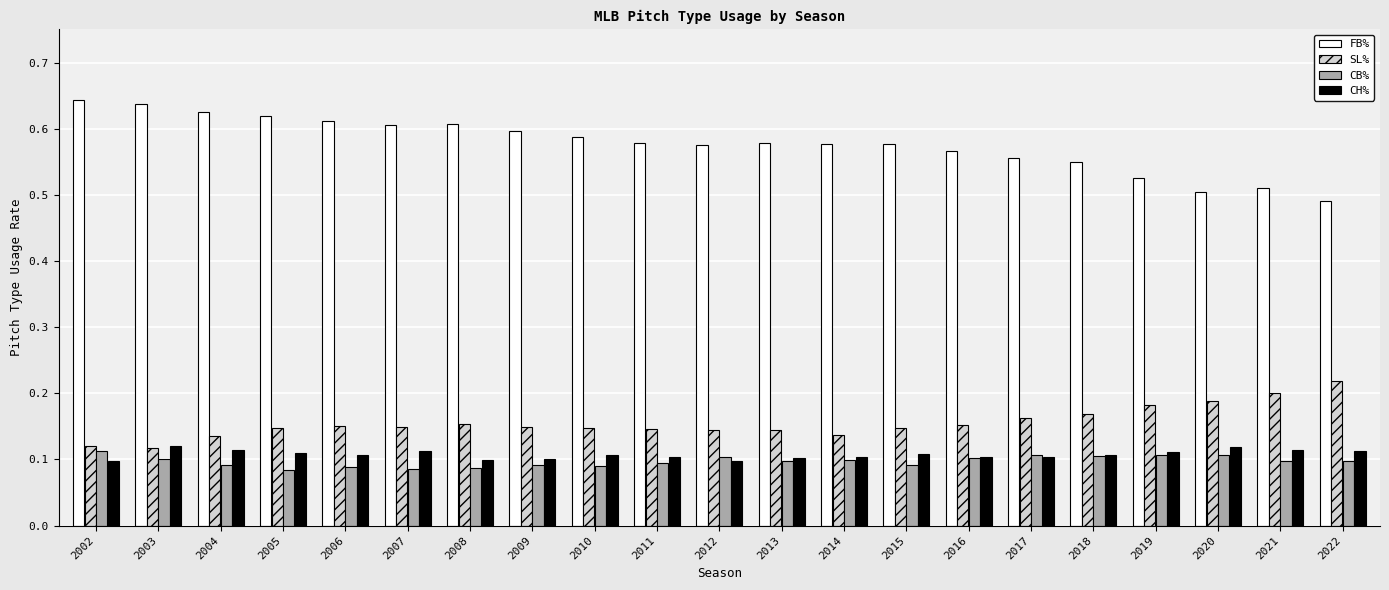

Count the SL% values in the range 0 to 1.

21